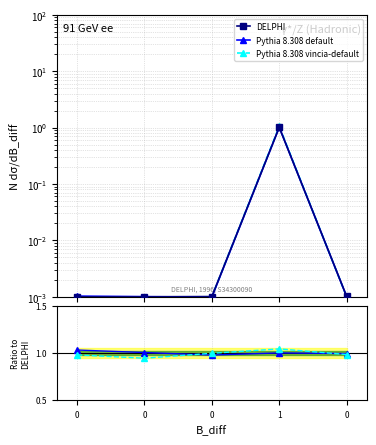

Rank the series by their maximum value, from lowest to highest.

DELPHI, Pythia 8.308 default, Pythia 8.308 vincia-default